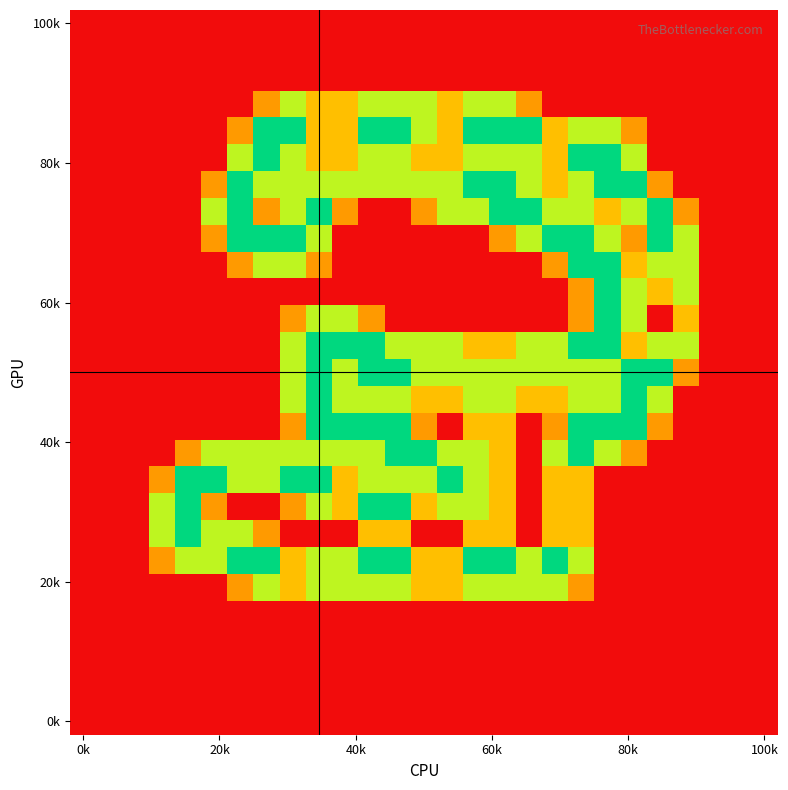

What is the greatest value displayed?

2.0